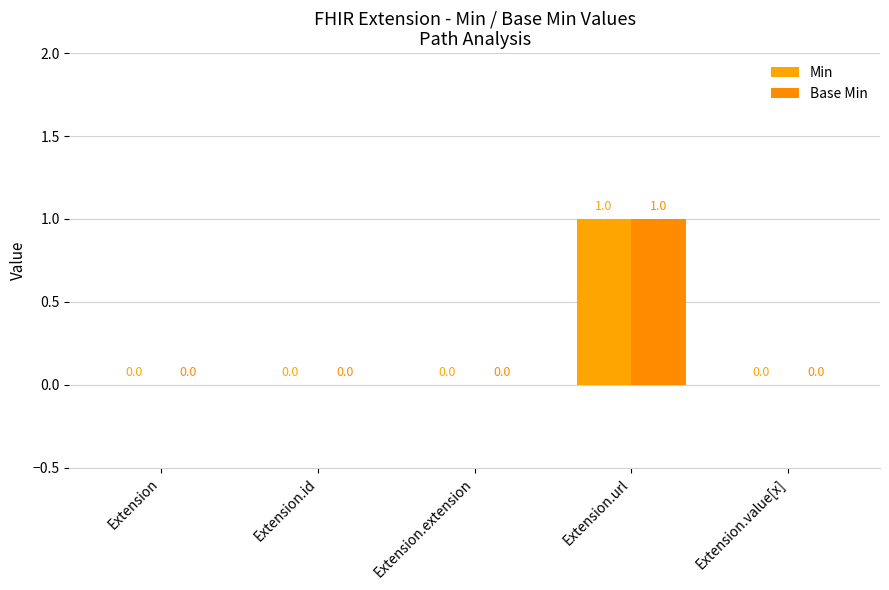

Between Extension and Extension.url, which is larger?

Extension.url